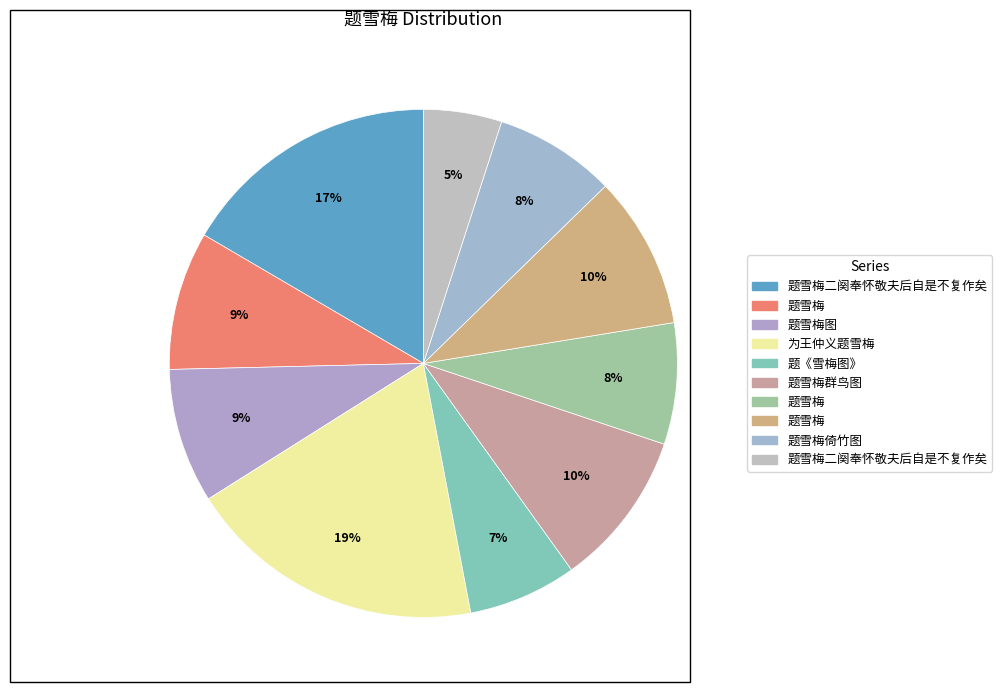

What is the smallest slice in the pie chart?

题雪梅二阕奉怀敬夫后自是不复作矣